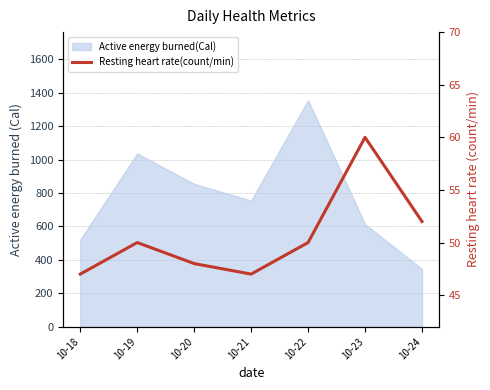

How many data points does each series have?

7